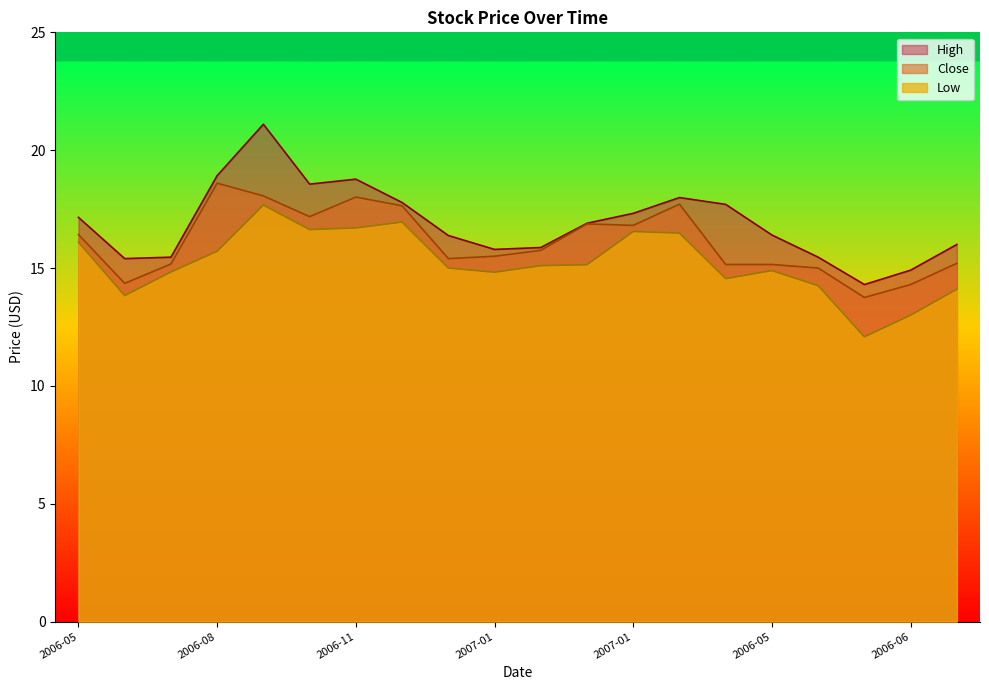

Rank the series by their maximum value, from lowest to highest.

Low, Close, High